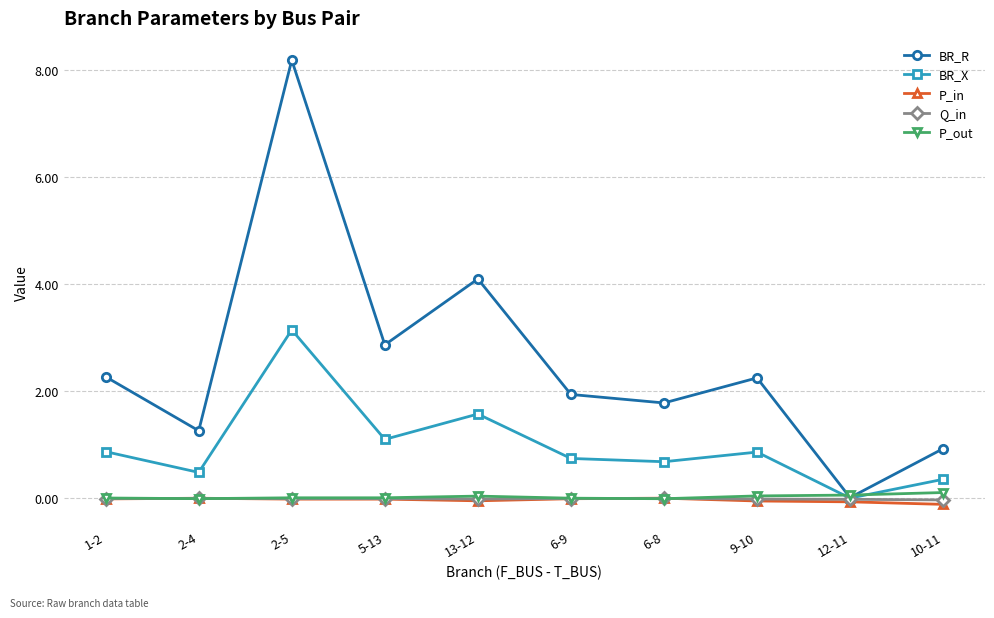

True or false: Q_in has a value of -0.0 at 2-5.

True